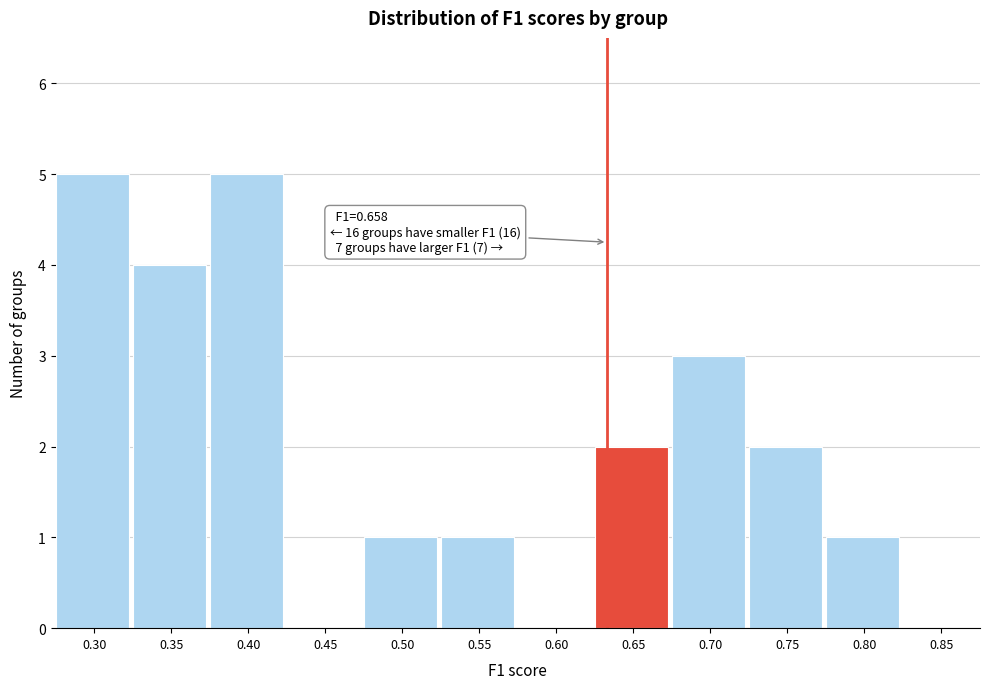

Reading left to right, transcribe all the data shown in this chart.

0.30=5	0.35=4	0.40=5	0.45=0	0.50=1	0.55=1	0.60=0	0.65=2	0.70=3	0.75=2	0.80=1	0.85=0